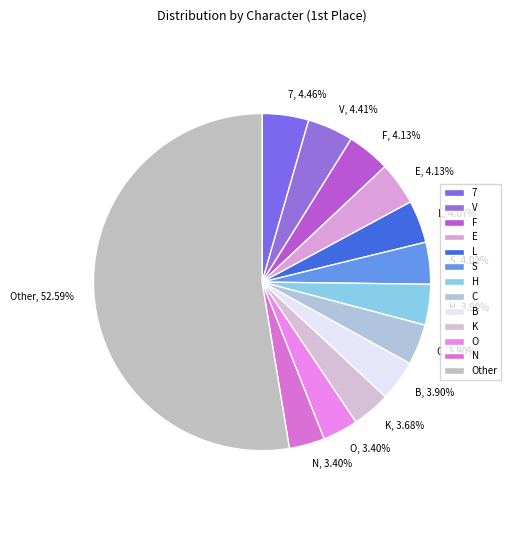

To the nearest percent, what is the difference between the largest and smallest slice percentages?

49%